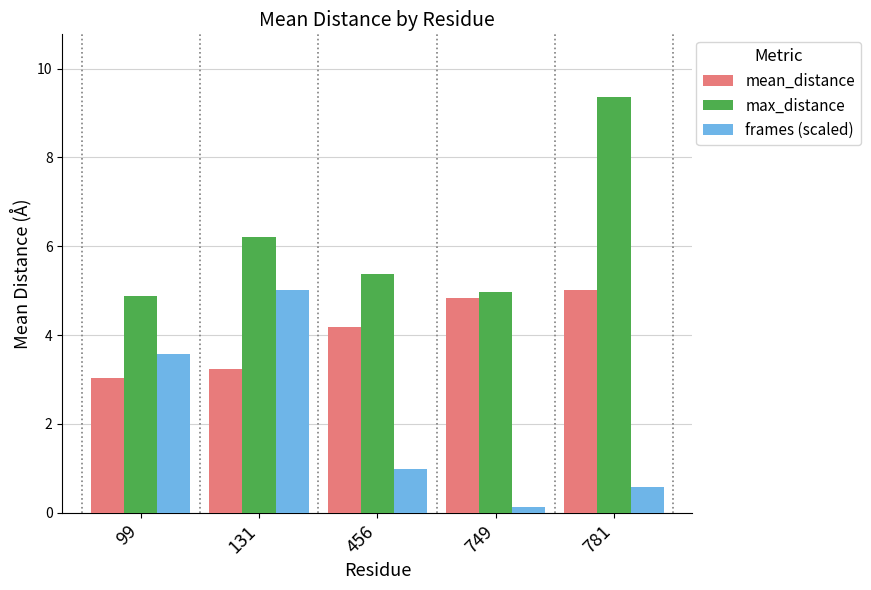

At which category is the sum across all series the highest?

781